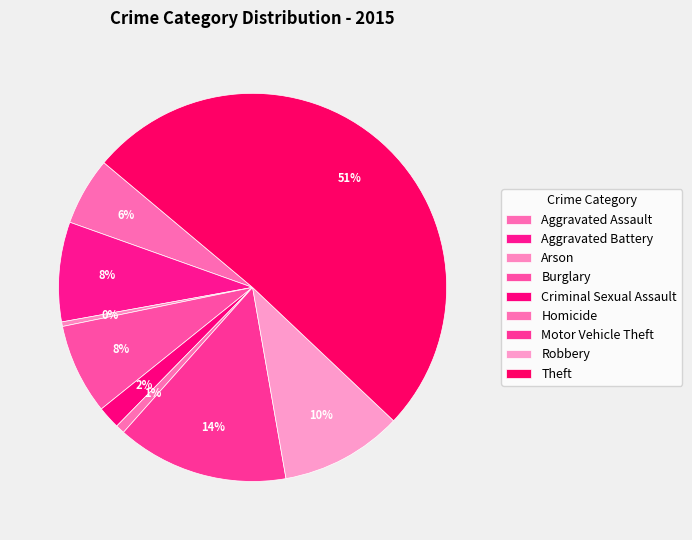

Does any single category account for the majority?

Yes